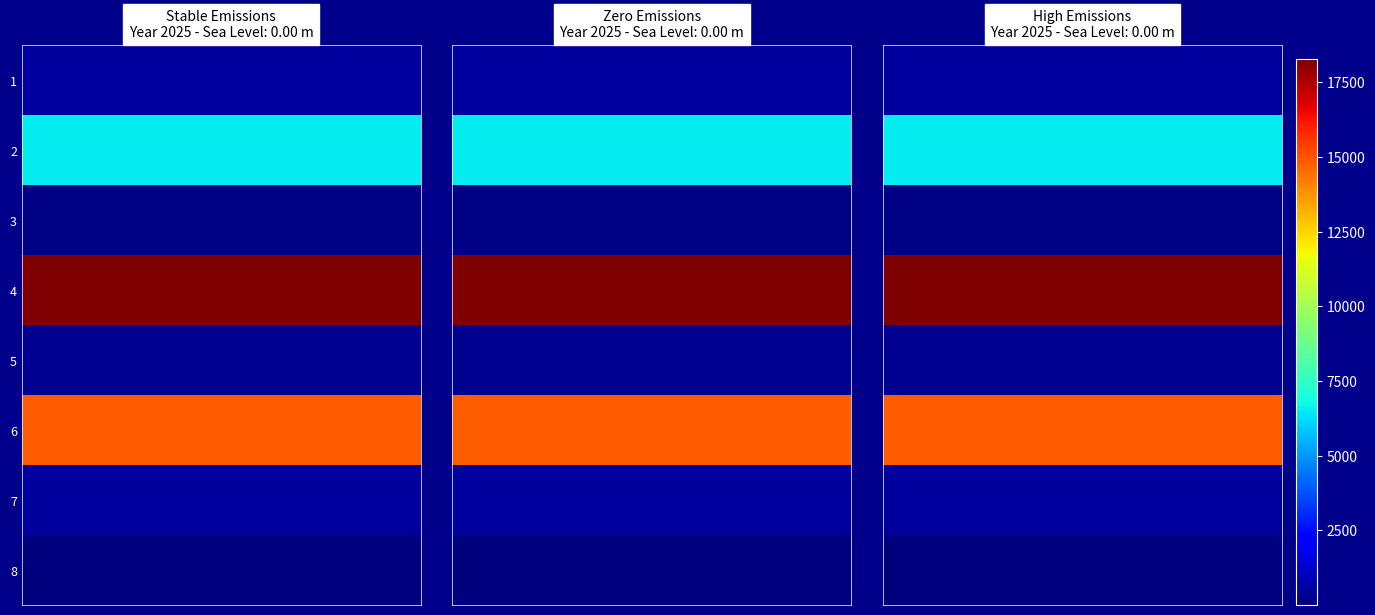

What is the spread (max minus min) of values at 0?

18279